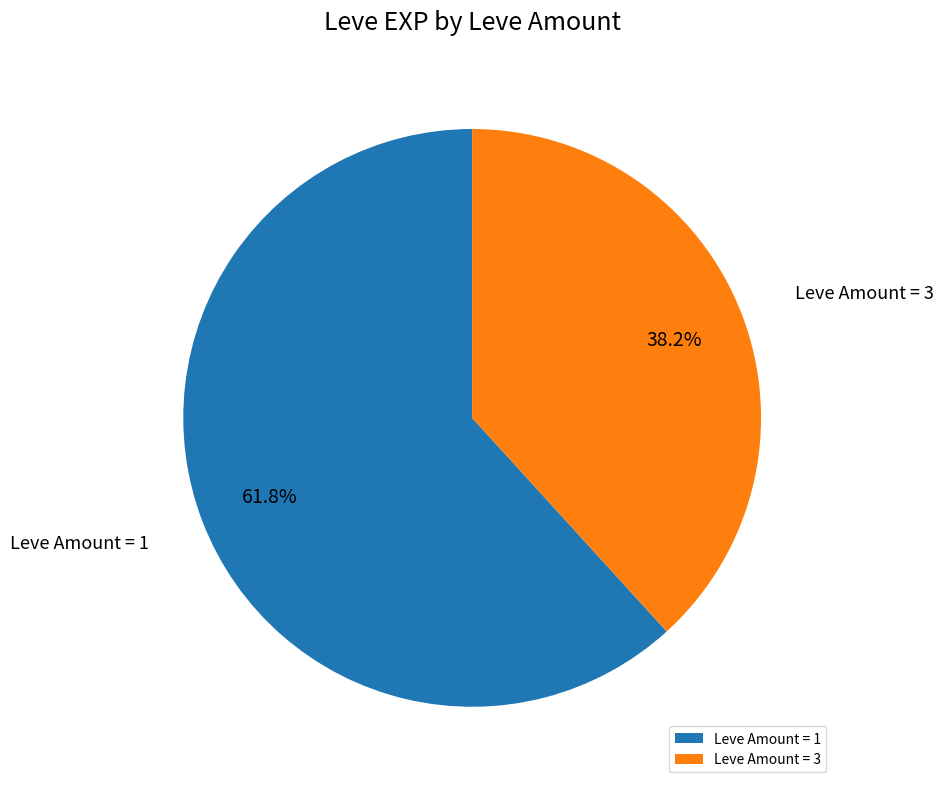

To the nearest percent, what is the difference between the largest and smallest slice percentages?

24%